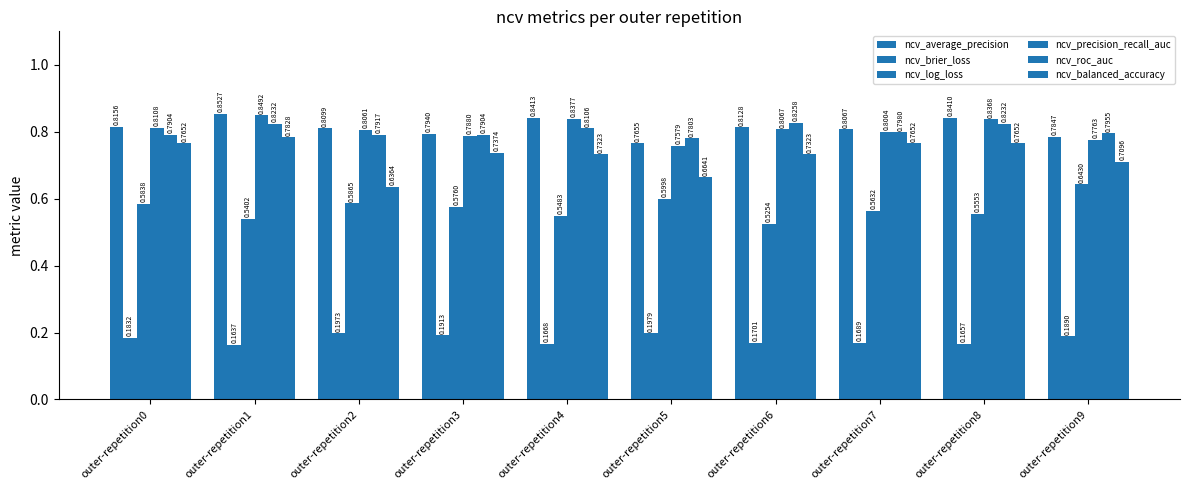

How many bars are there in total?

60